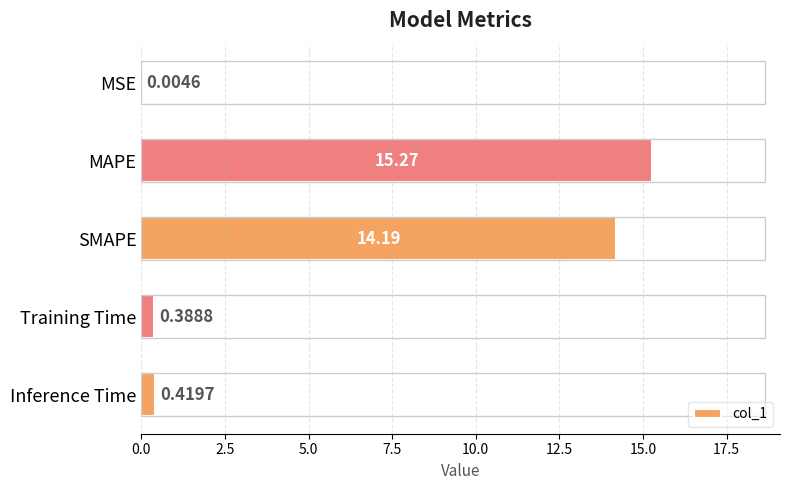

Which label corresponds to the largest value in the chart?

MAPE